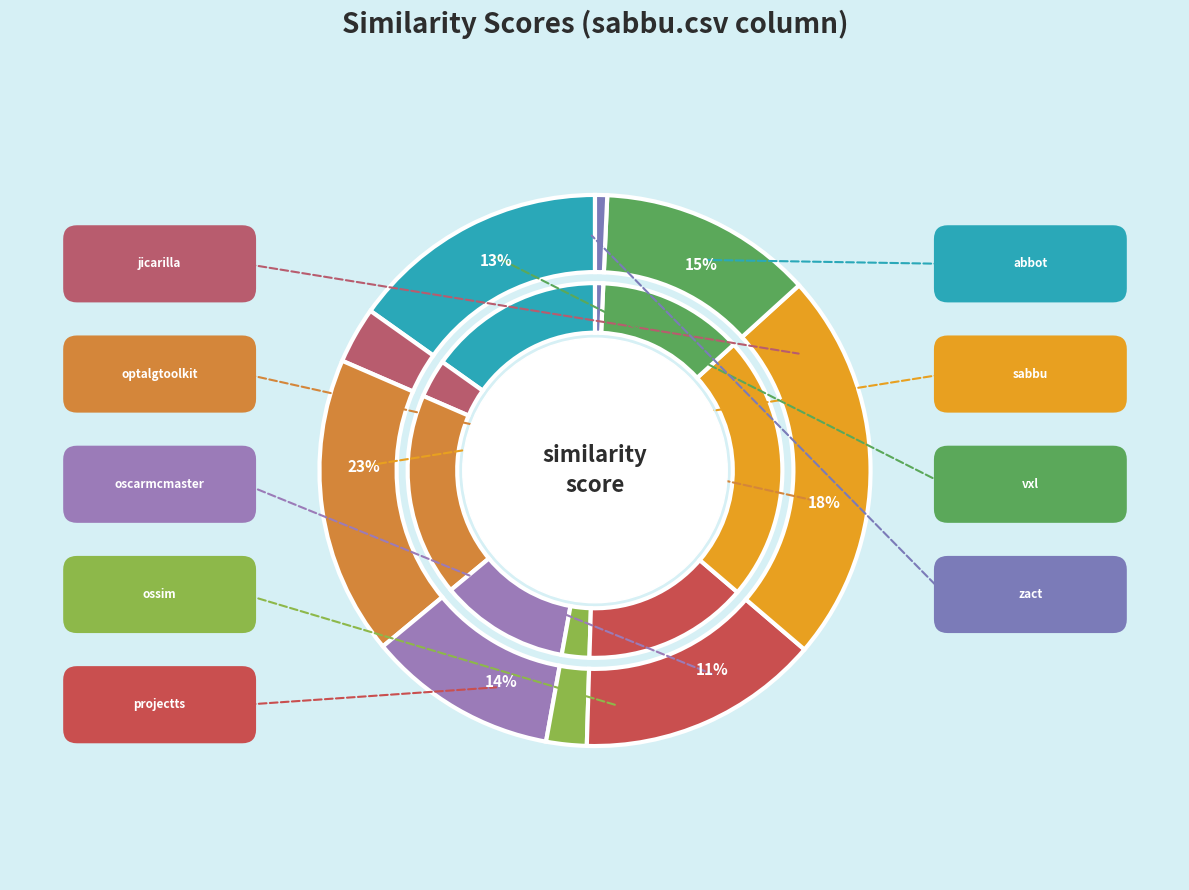

Does any single category account for the majority?

No